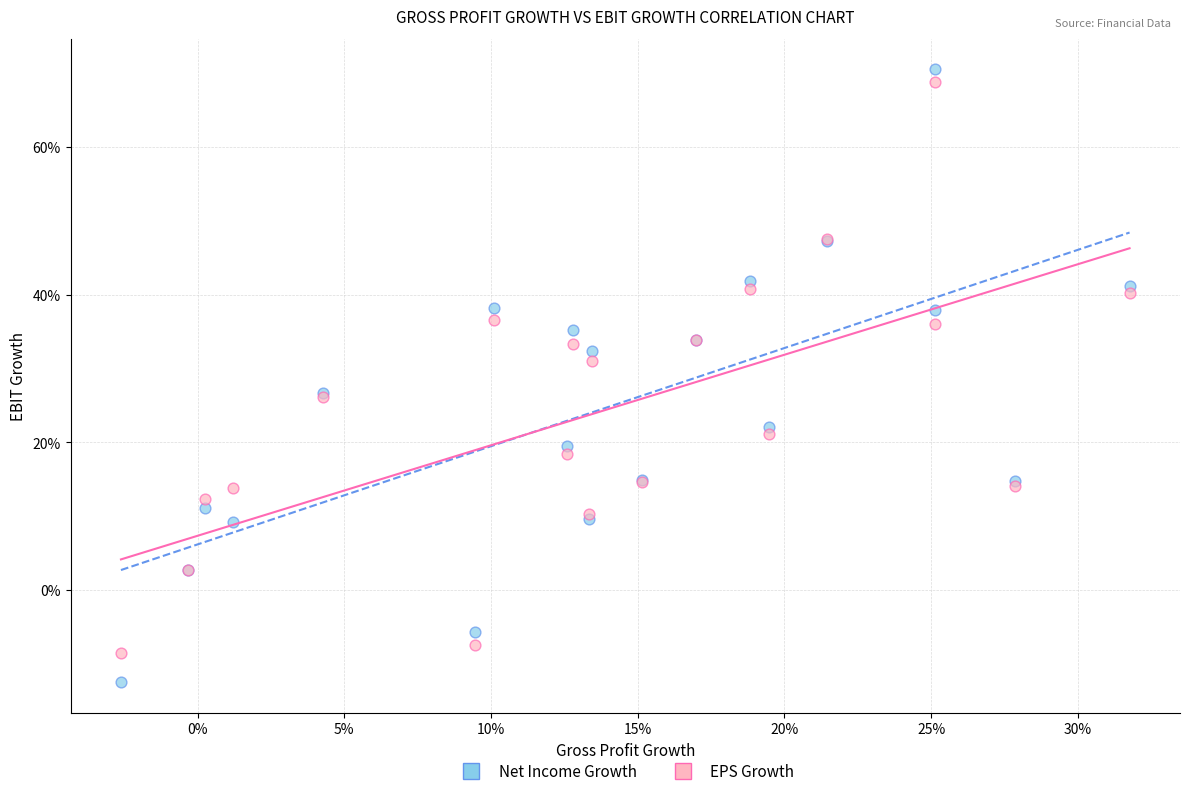

Which series has the largest Y range (max minus min)?

Net Income Growth